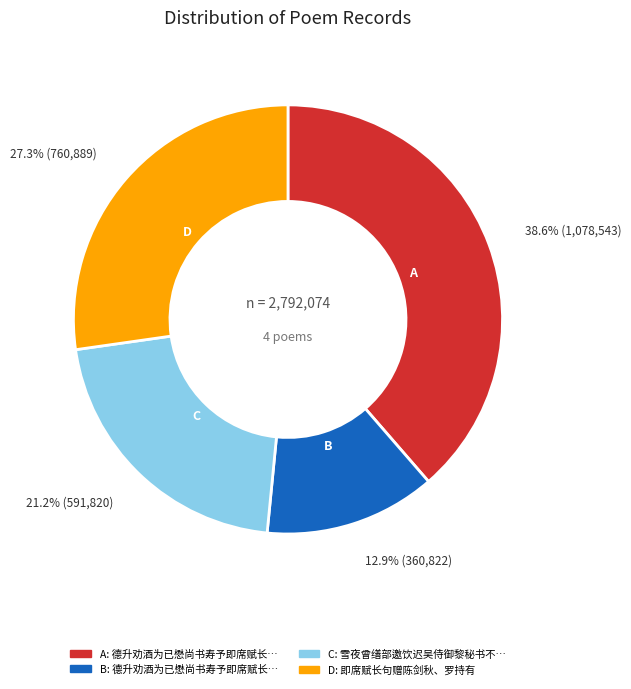

Is there any slice that represents more than half of the pie?

No